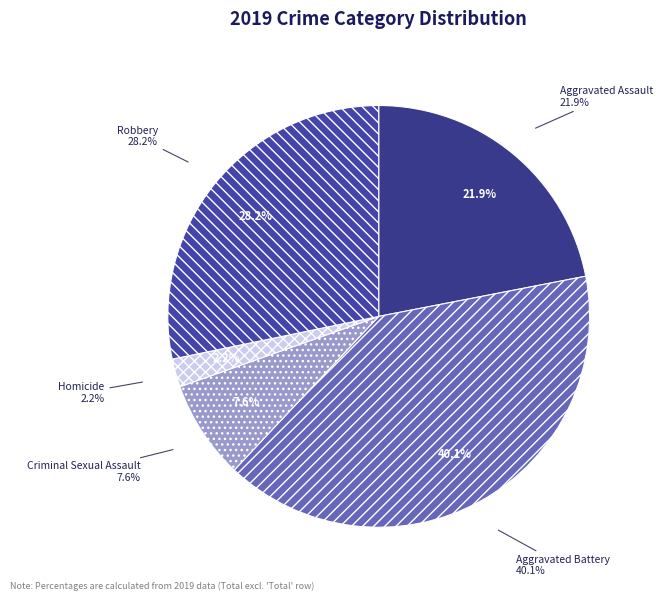

Count the number of slices in the pie.

5